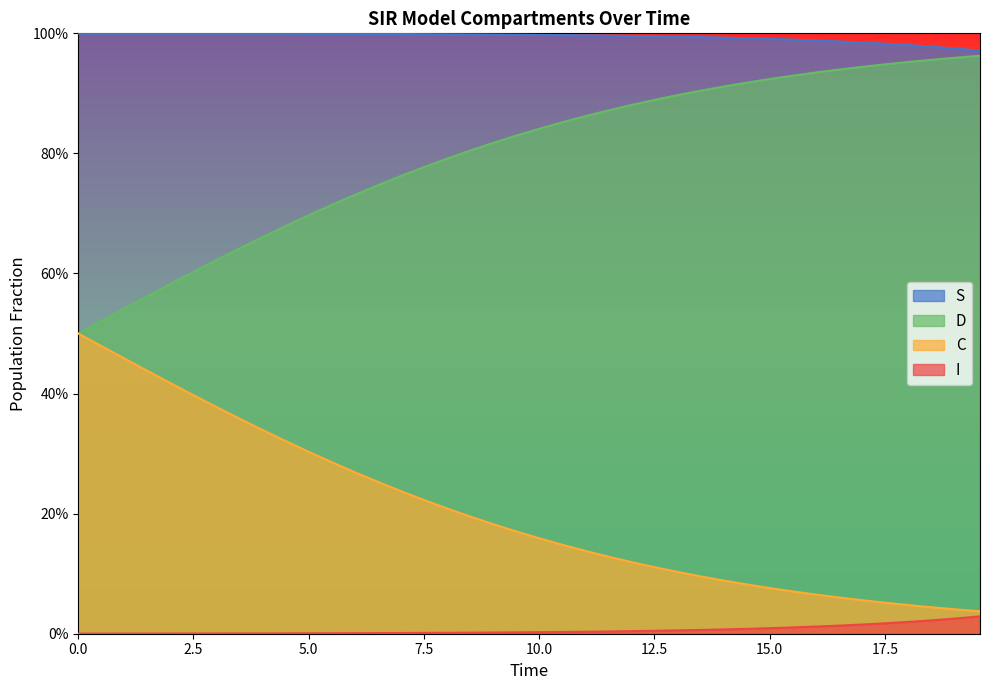

True or false: I has a value of 0.0 at 14.

False